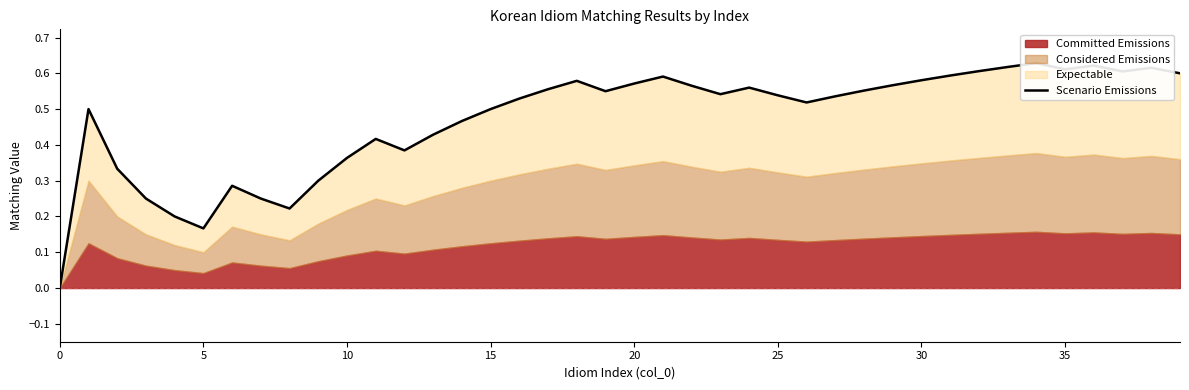

How many lines are shown in the chart?

1